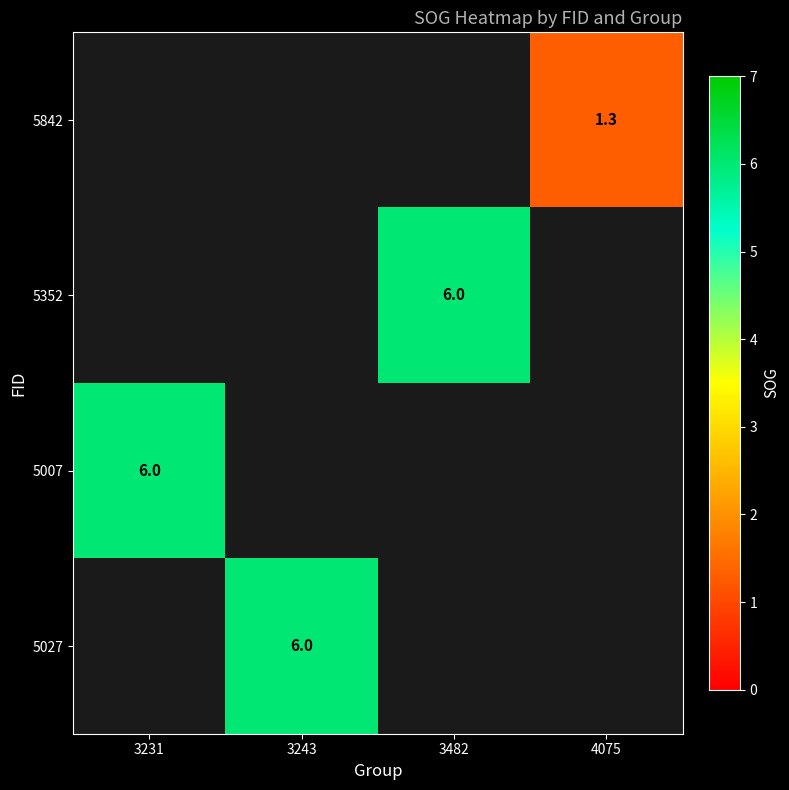

The 5352 series shows 4.1 at 3482. True or false?

False